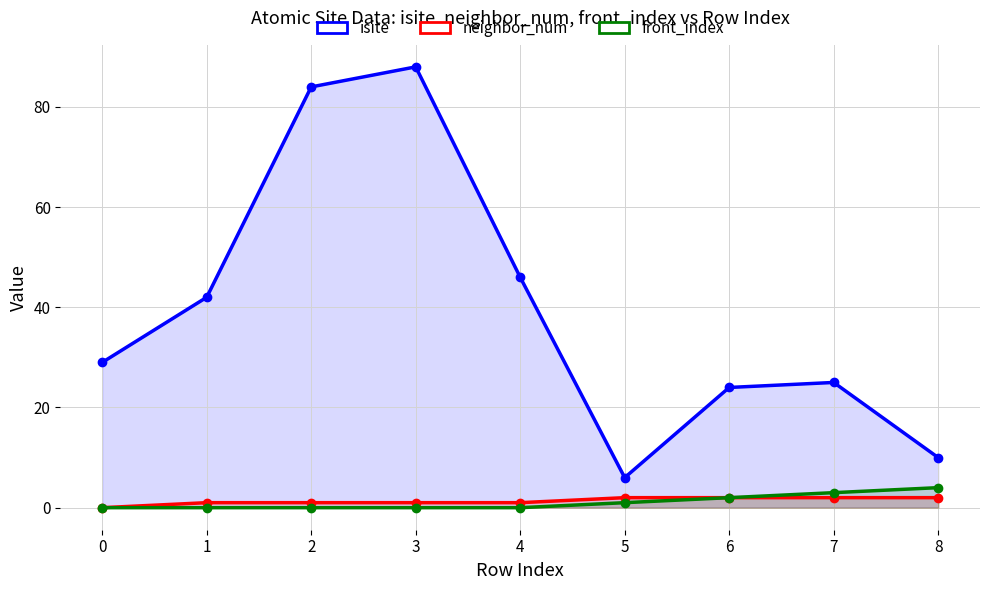

Reading left to right, what are all the values shown in this chart?

isite: 29	42	84	88	46	6	24	25	10
neighbor_num: 0	1	1	1	1	2	2	2	2
front_index: 0	0	0	0	0	1	2	3	4